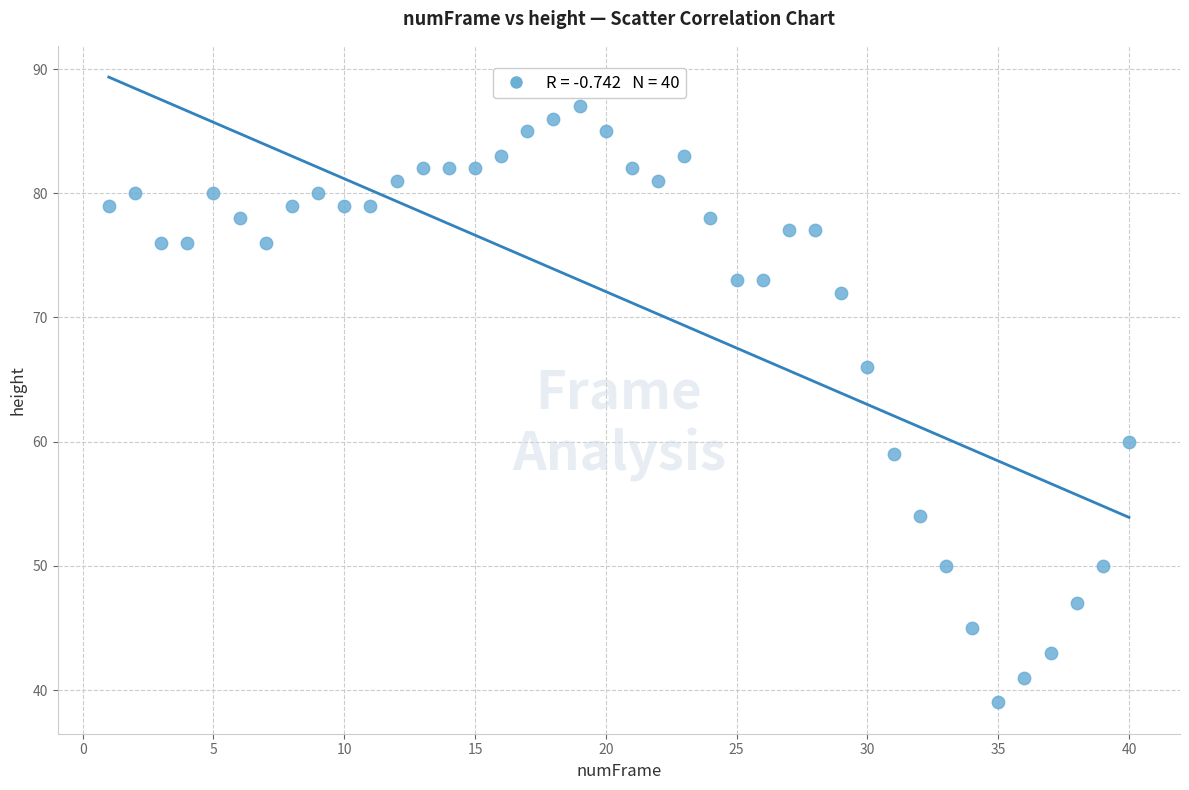

What is the range of Y values (max minus min)?

48